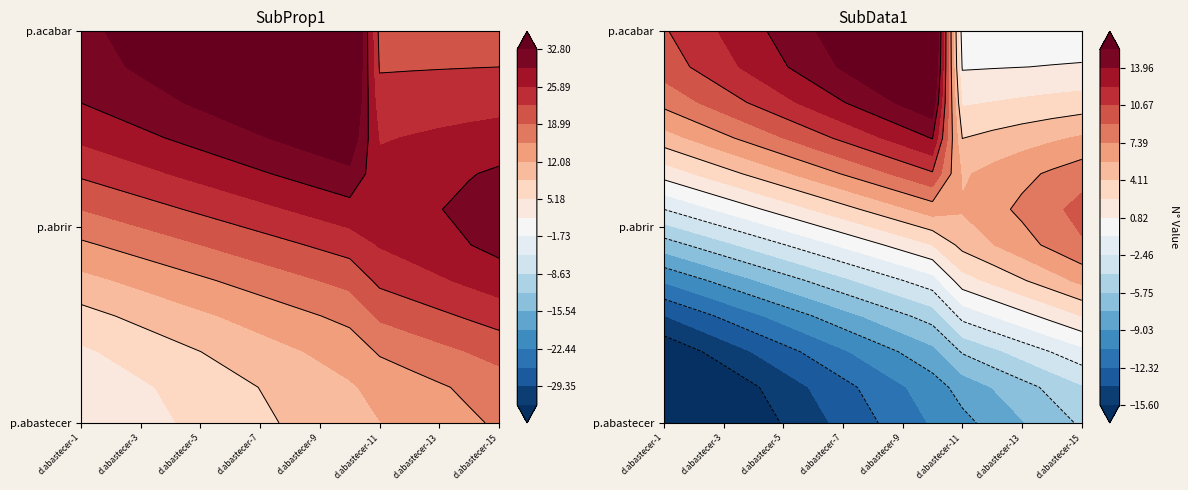

Between 7 and 13, which is larger?

13